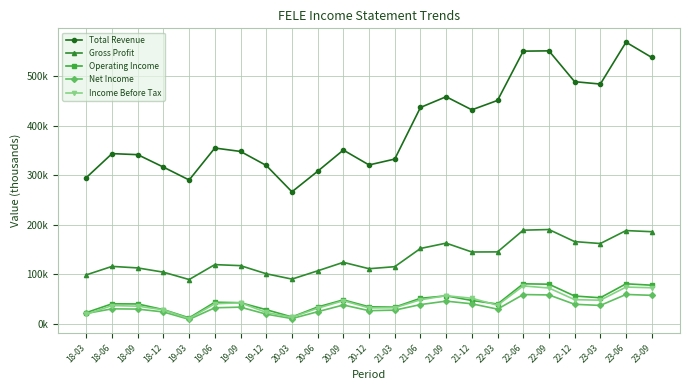

At which category does Income Before Tax reach its first local peak?

18-06